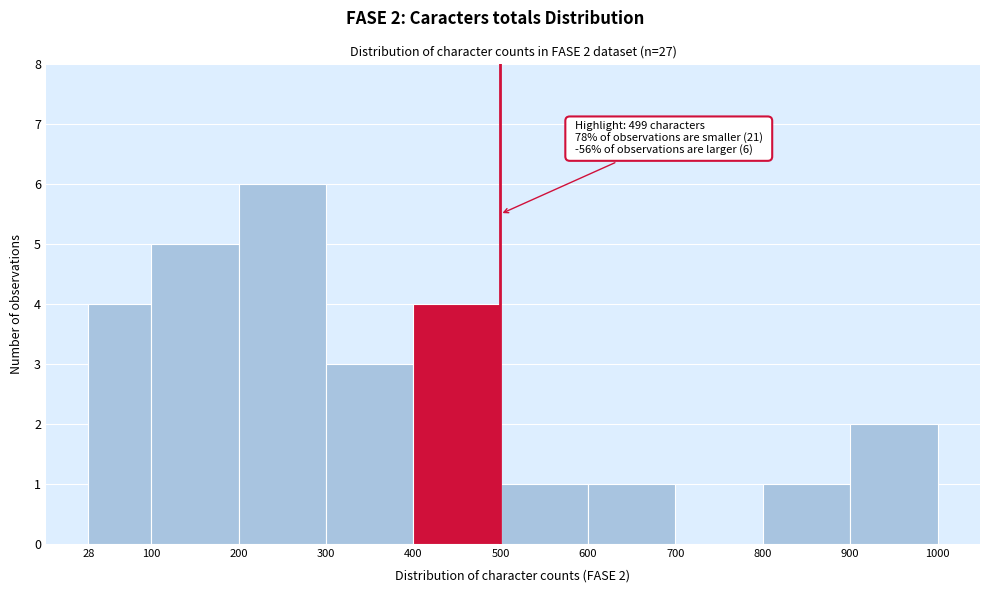

Over which range of the x-axis is the bar tallest?

200 to 300